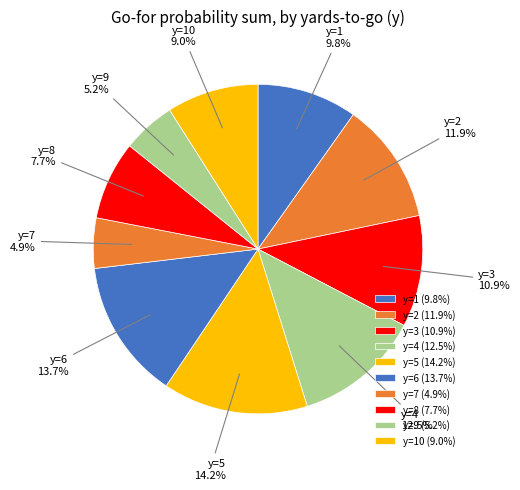

Is there a majority slice in this chart?

No